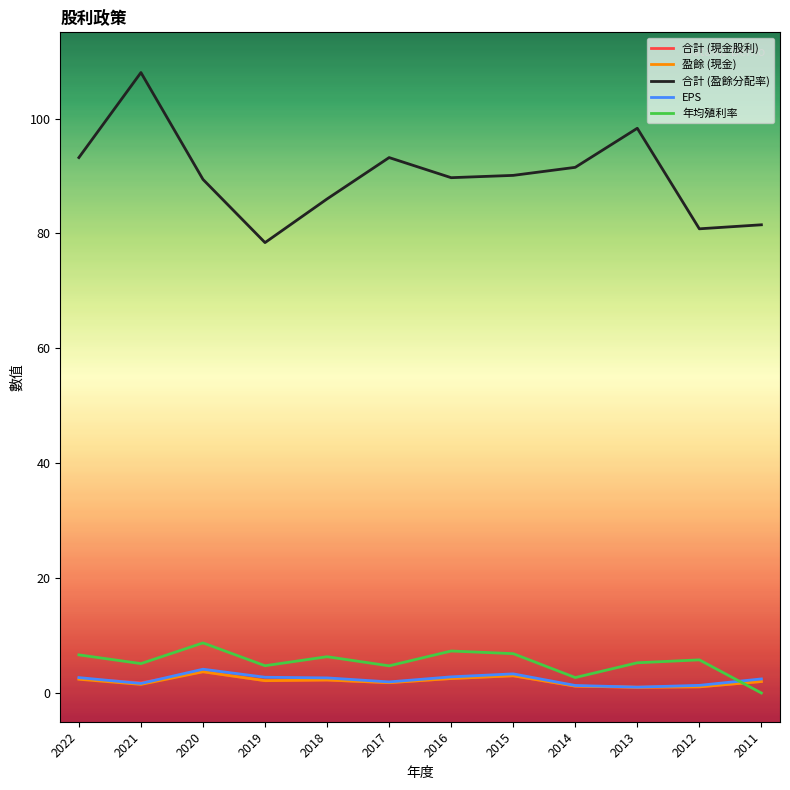

True or false: EPS and 合計 (盈餘分配率) intersect in this chart.

False